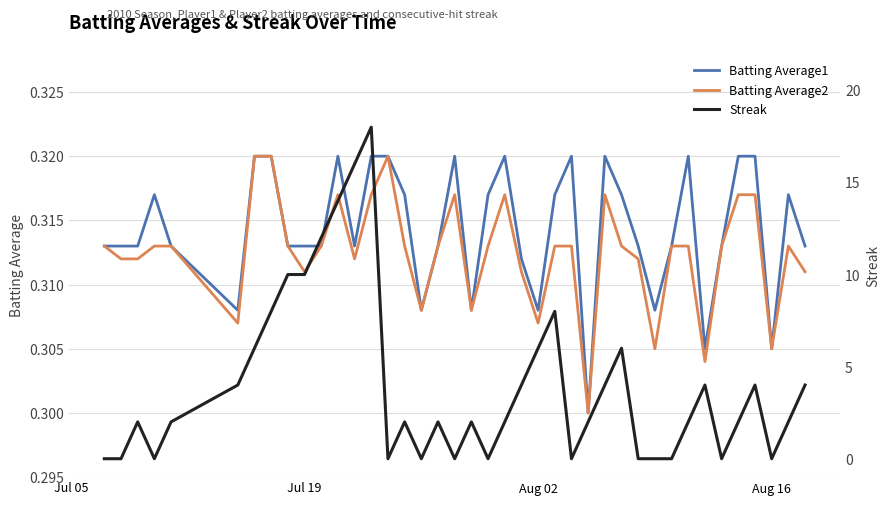

What is the value of the Batting Average1 point at the 11th from the left?

0.3